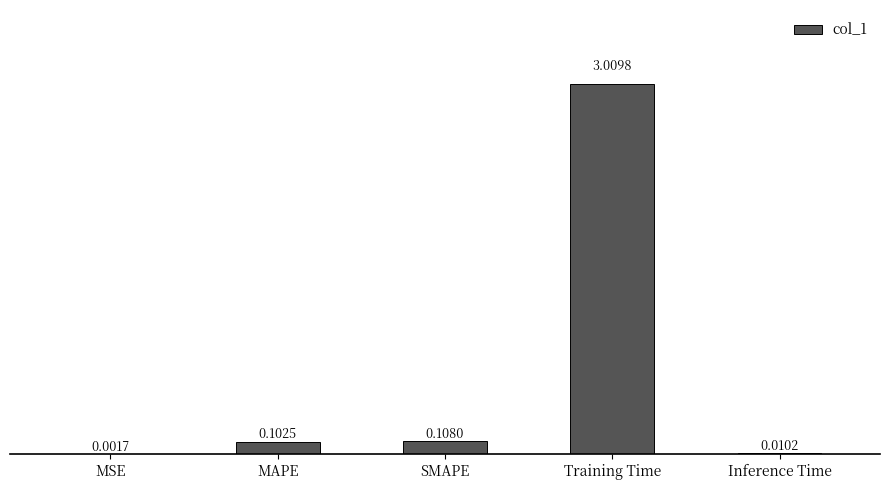

What is the change in value from MSE to Training Time?

+3.0